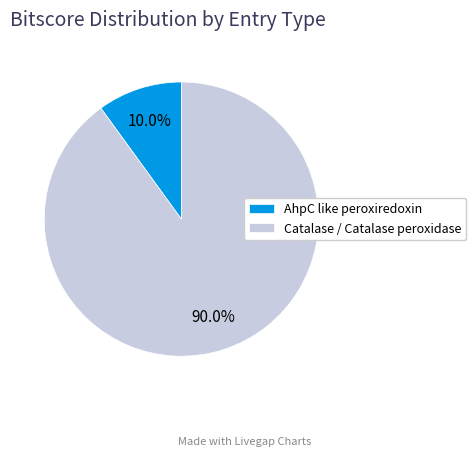

To the nearest percent, what is the average slice percentage?

50%